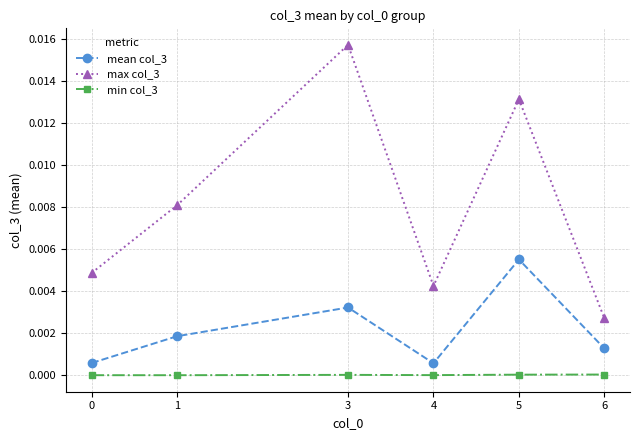

True or false: max col_3 and min col_3 intersect in this chart.

False